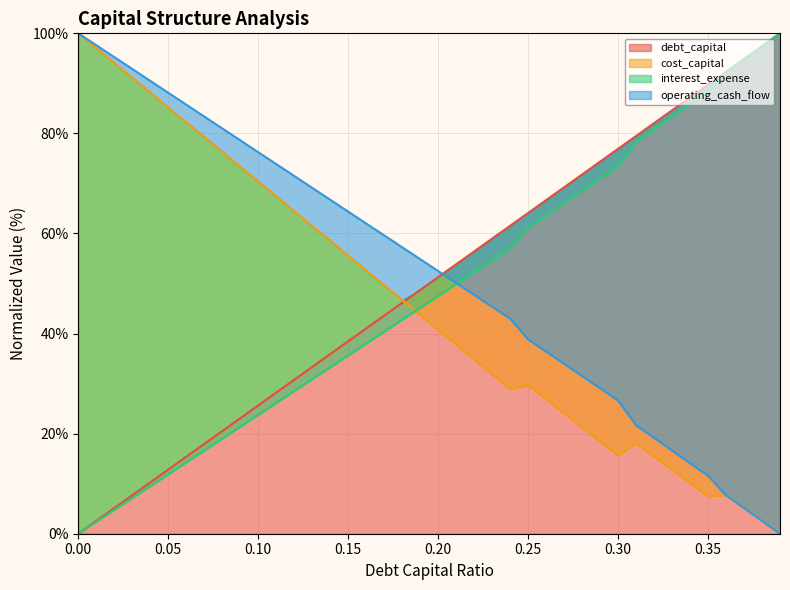

The value of interest_expense at 0.19 is 45.1. True or false?

True